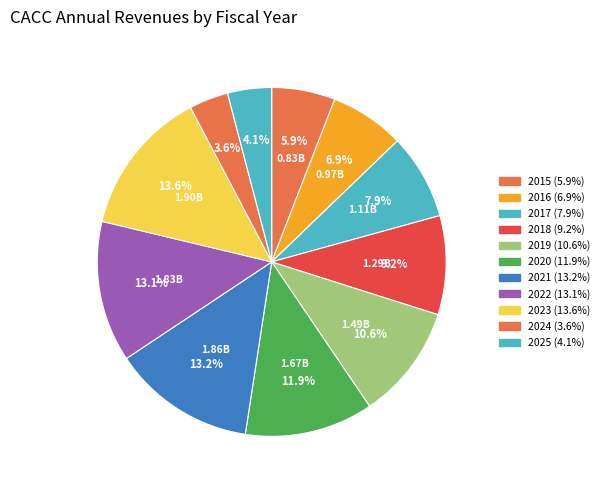

Is there any slice that represents more than half of the pie?

No